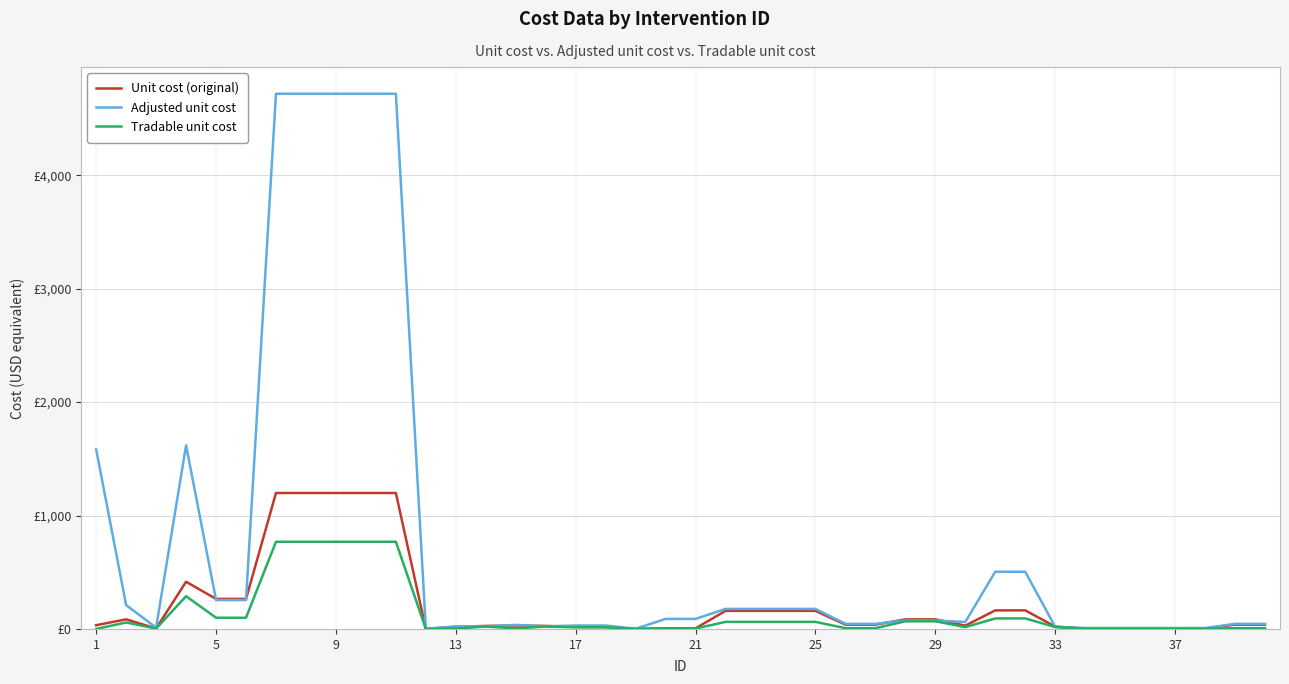

In Adjusted unit cost, how many points are higher than both neighbors (excluding endpoints)?

2